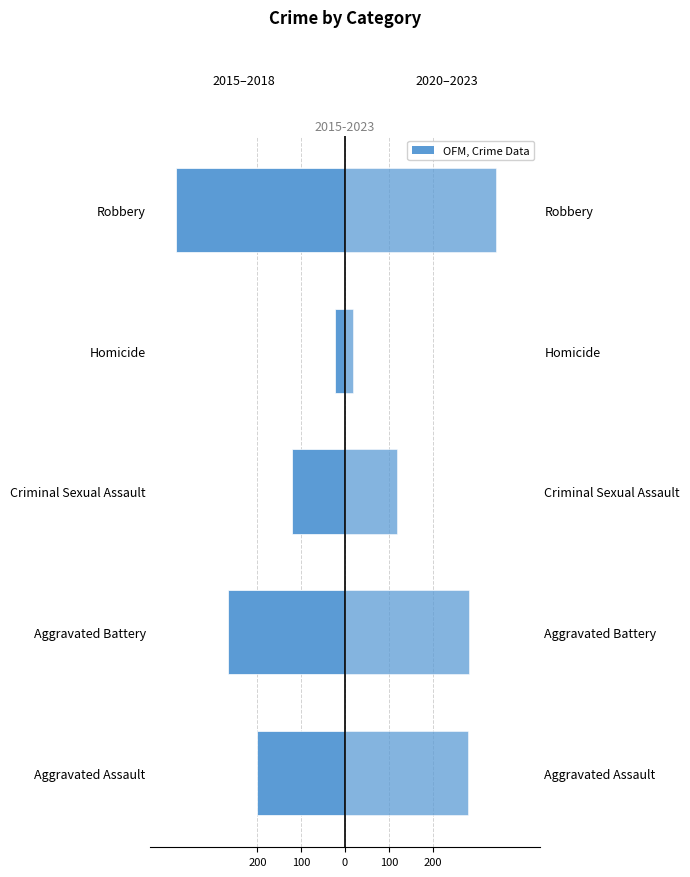

Between Aggravated Assault and Aggravated Battery, which is larger?

Aggravated Assault